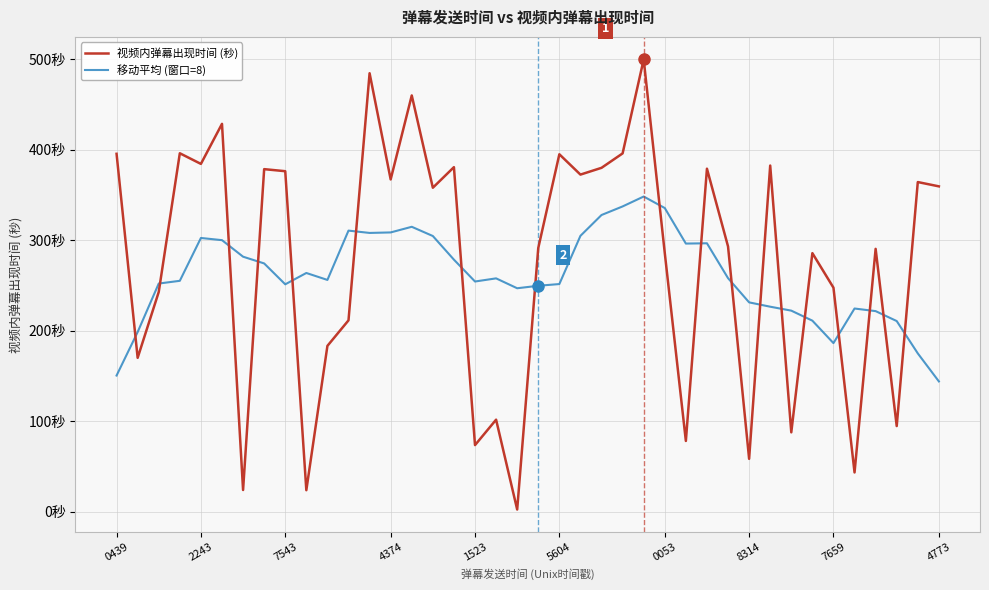

After their last crossing, which series has the higher values: 移动平均 (窗口=8) or 视频内弹幕出现时间 (秒)?

视频内弹幕出现时间 (秒)